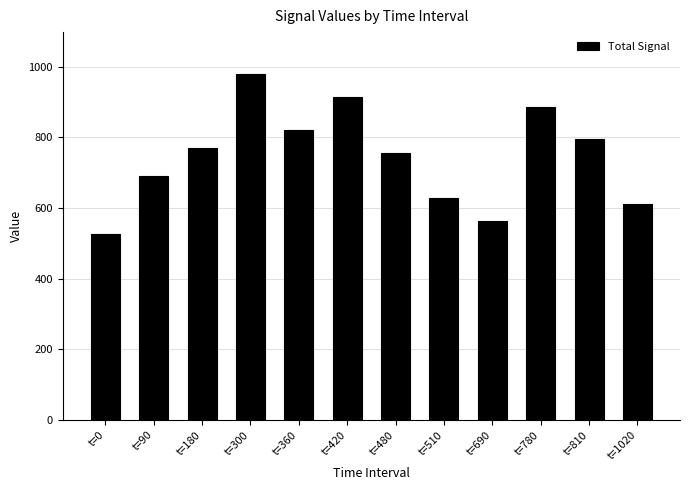

Between t=810 and t=1020, which is larger?

t=810